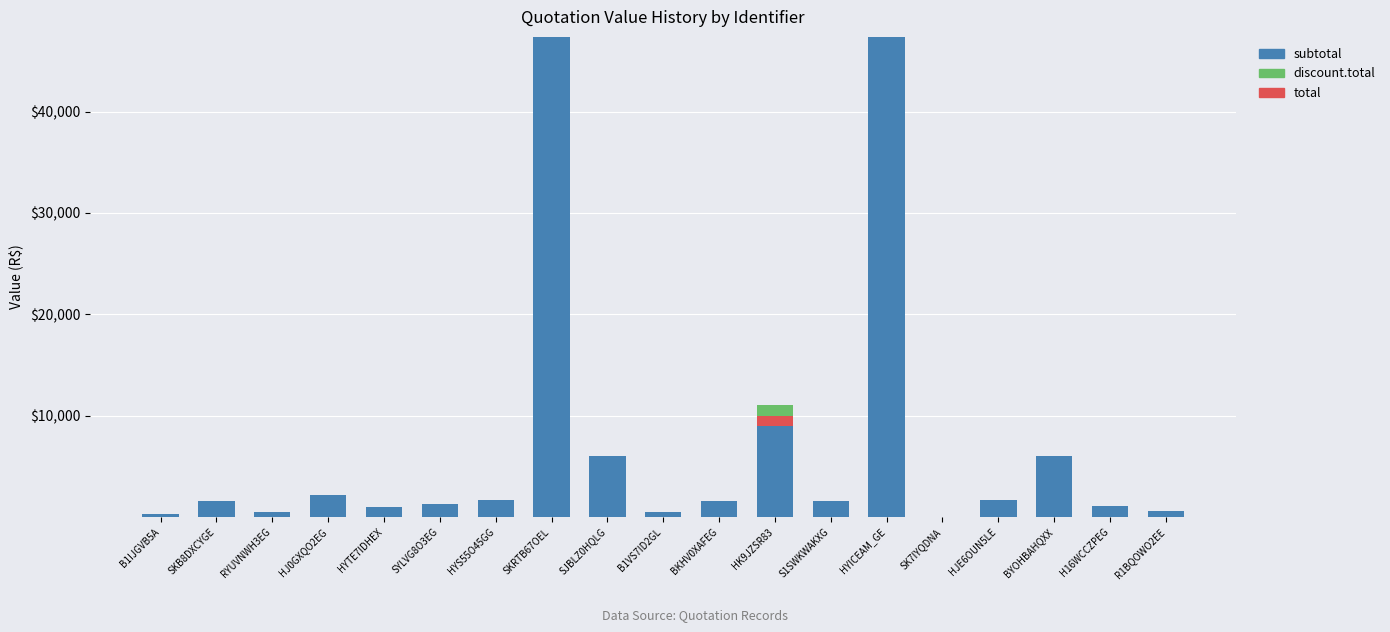

Which label corresponds to the largest value in the chart?

SKRTB67OEL